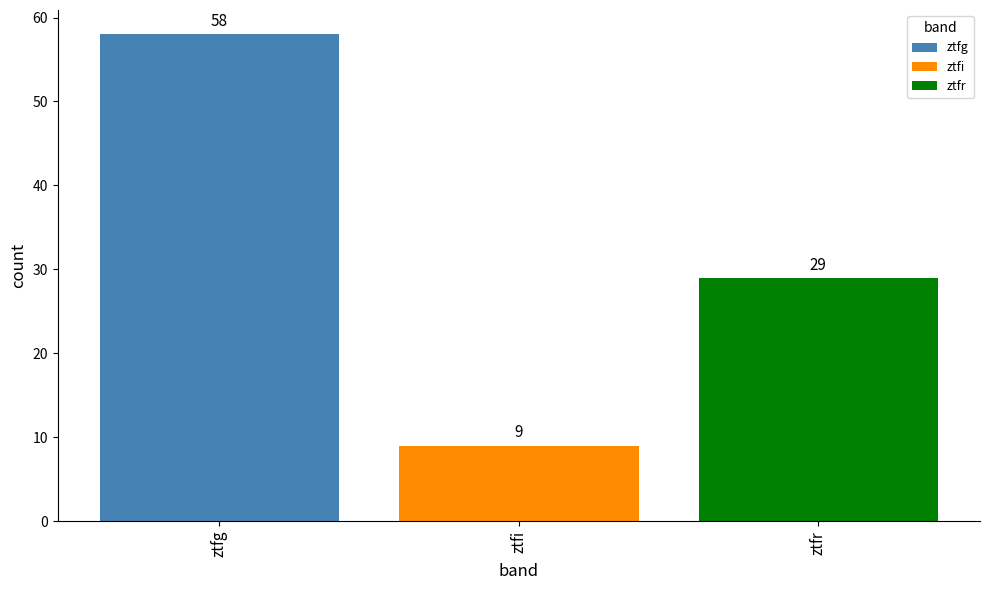

Rank the categories by value from highest to lowest.

ztfg, ztfr, ztfi